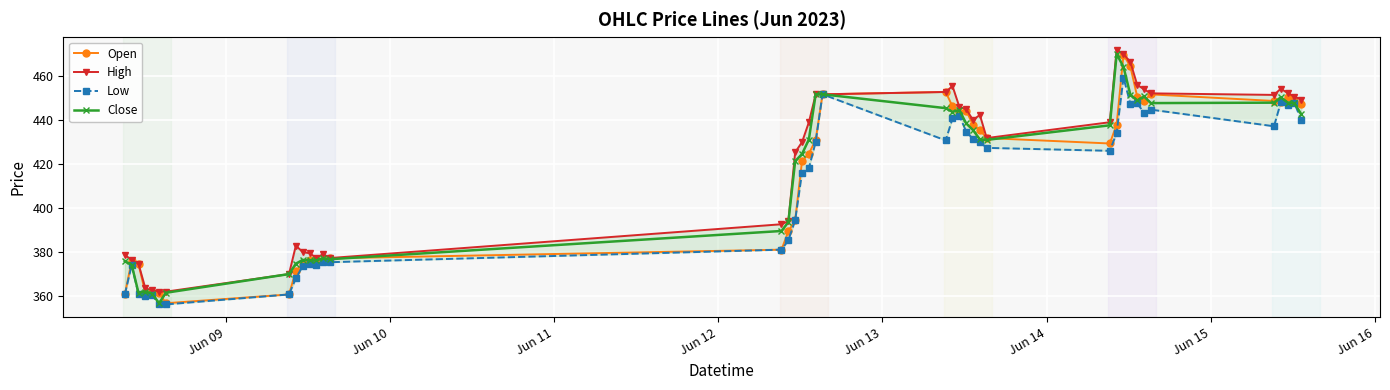

What is the value of the Close point at the 8th from the left?

369.9